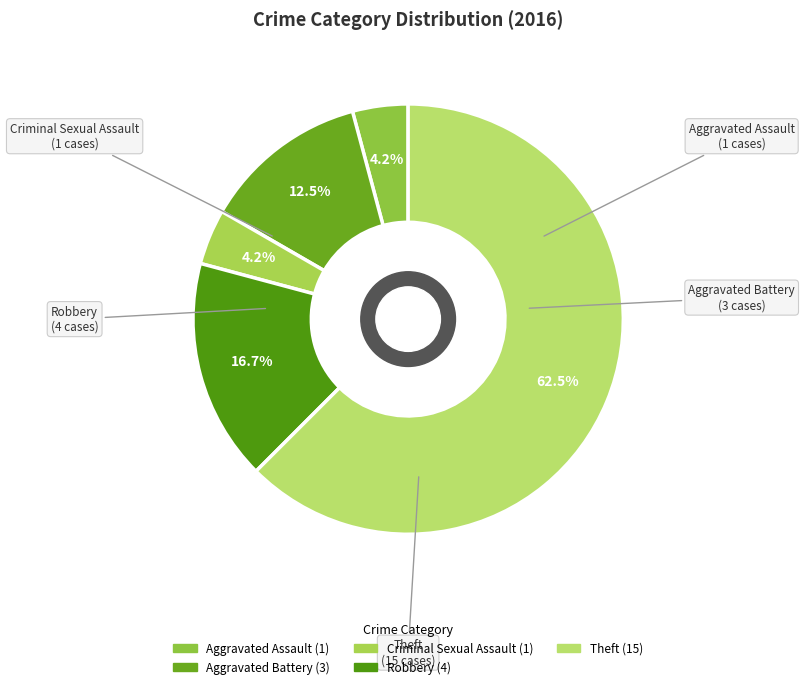

How many segments does this pie chart have?

5